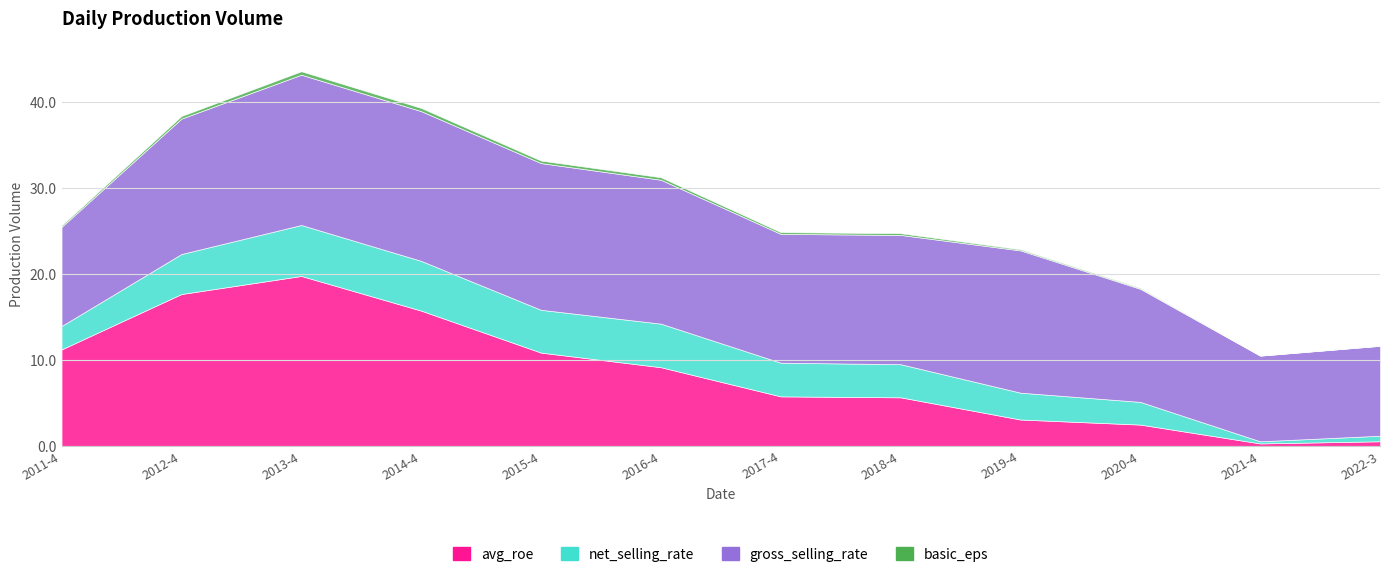

What is the sum of all avg_roe values?

102.2